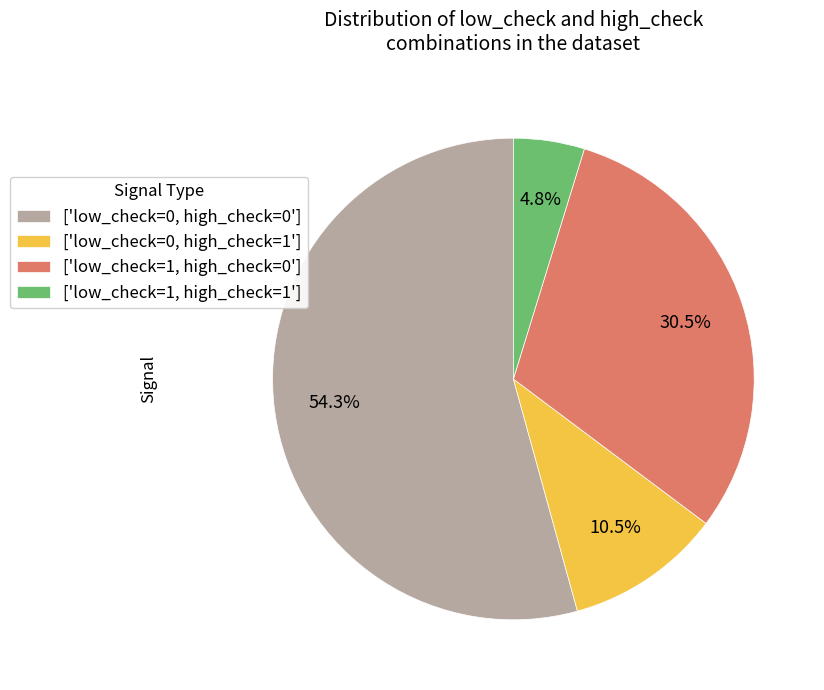

How much of the chart is everything except ['low_check=1, high_check=0']?

69.5%